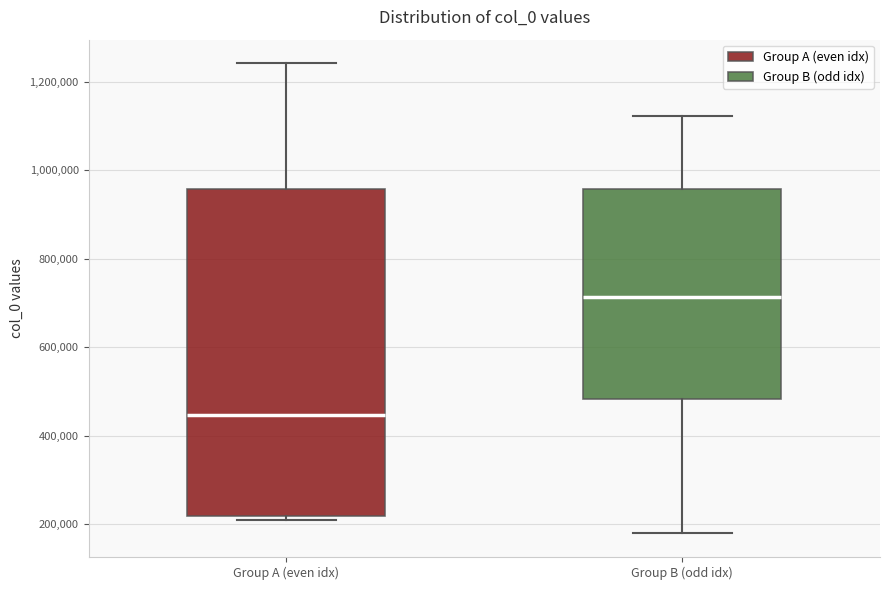

Where does the upper whisker of the box for Group B (odd idx) end on the y-axis? The values are not printed on the chart, so give them approximately, as read against the axis.

1120000